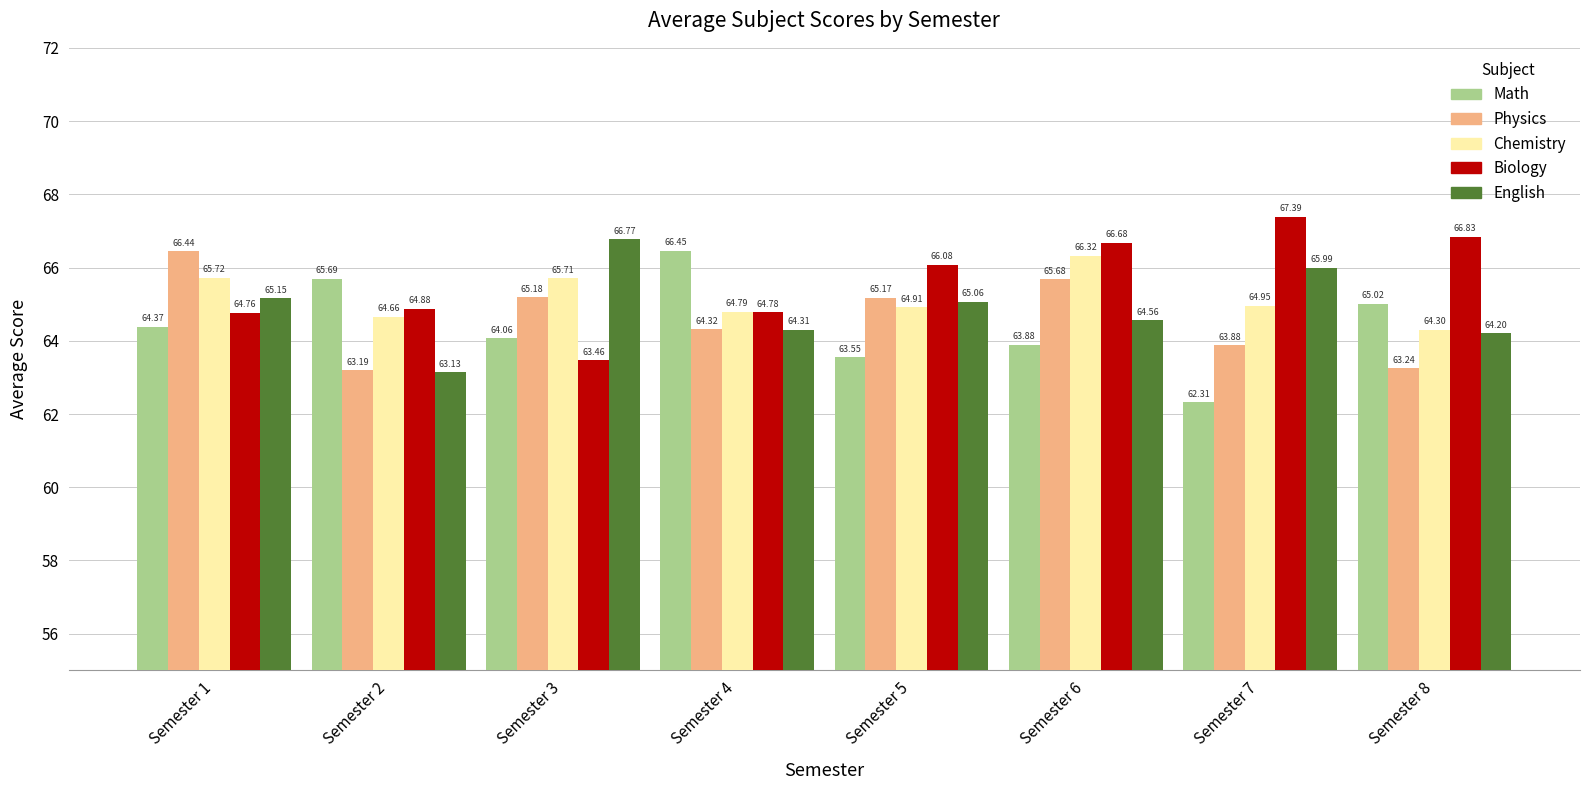

Rank the series by their maximum value, from highest to lowest.

Biology, English, Math, Physics, Chemistry